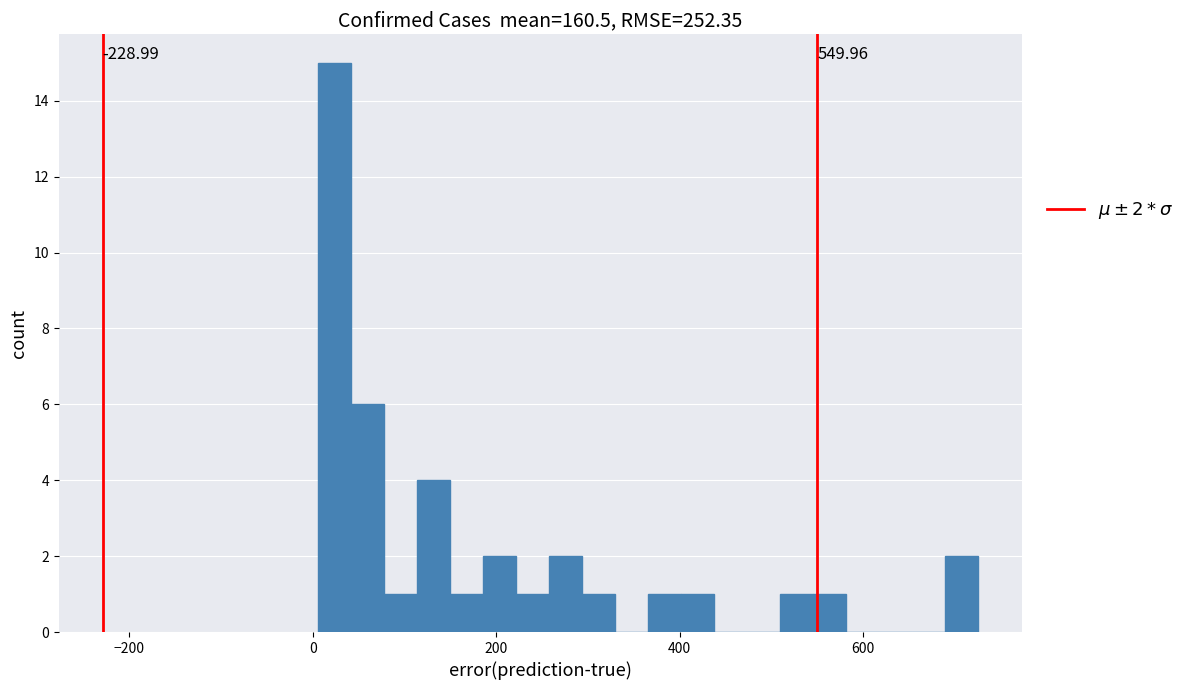

Around what value on the x-axis is the tallest bar? Give the approximate position of its centre, as read against the axis.

20